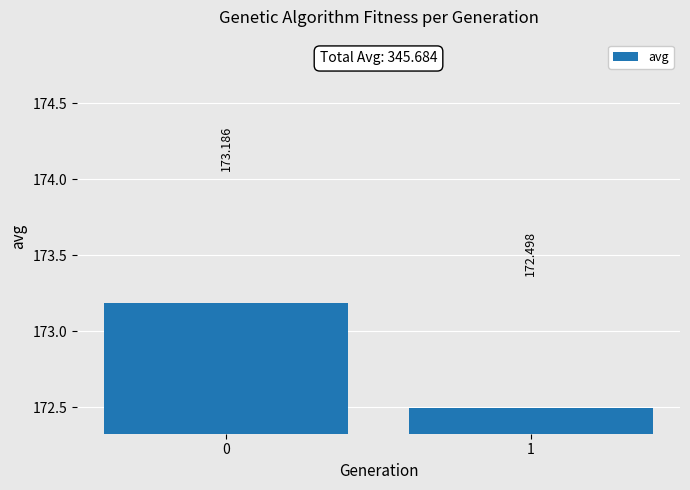

Rank the categories by value from lowest to highest.

1, 0